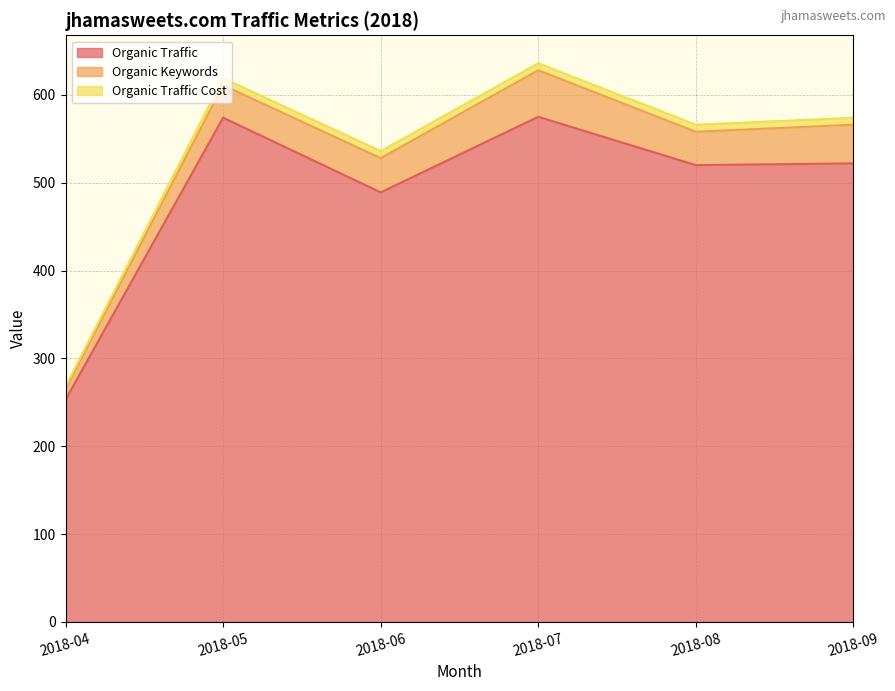

What is the total value across all series at 2018-07?

636